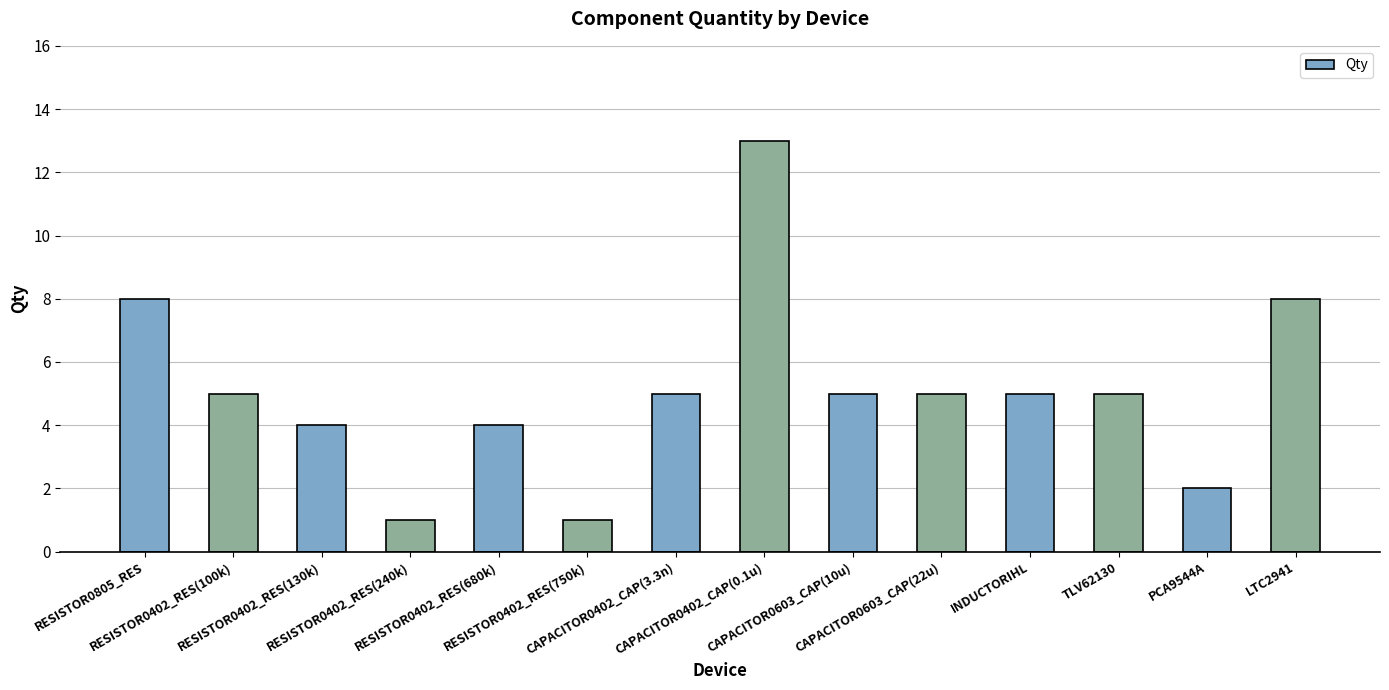

What is the difference between the second highest and second lowest values?

7